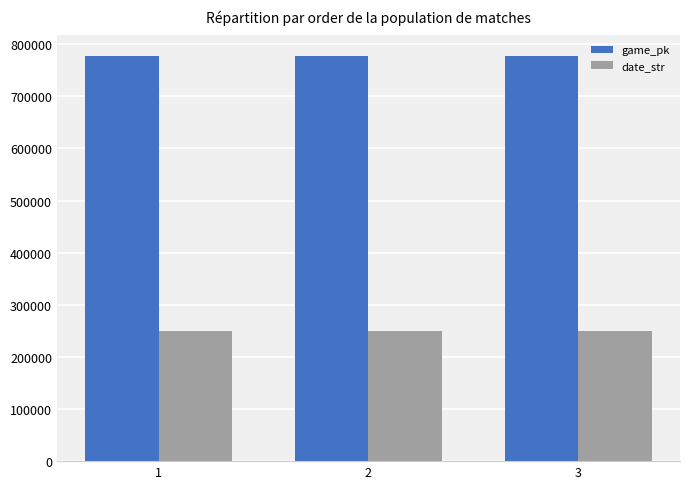

What is the difference between the game_pk values at 3 and 2?

16